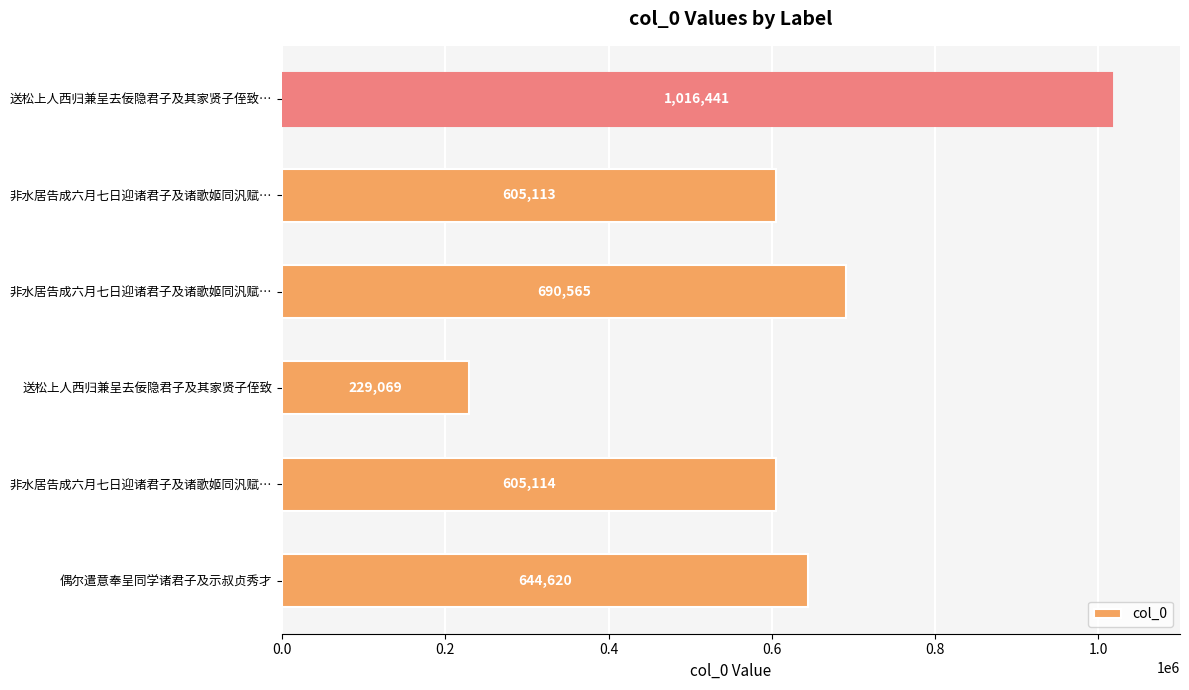

How many series are shown in this chart?

1